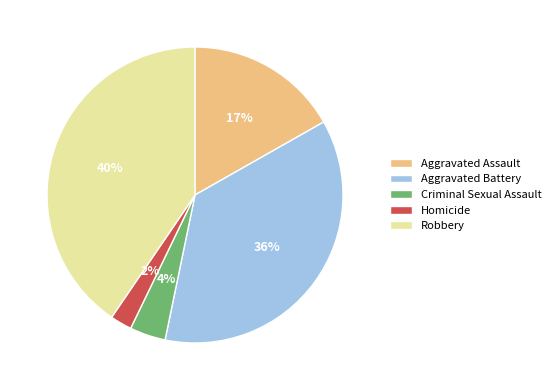

How many segments does this pie chart have?

5